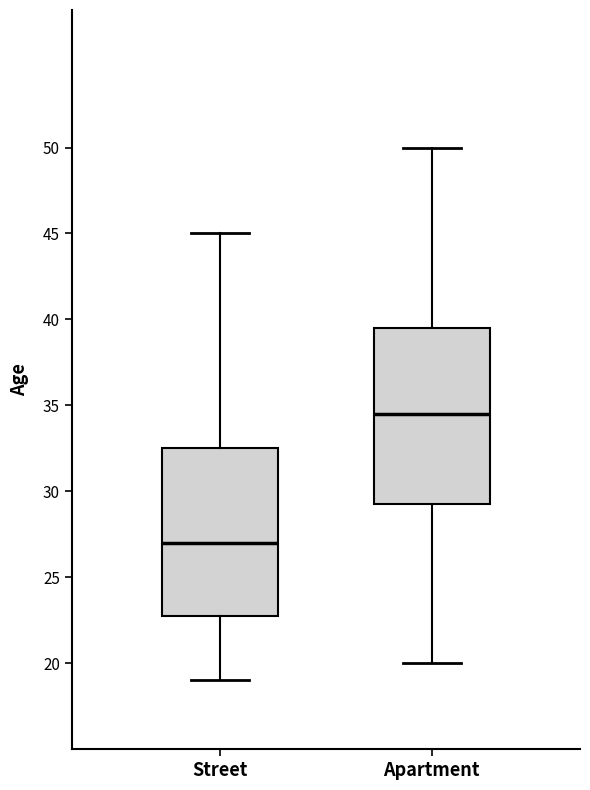

Where does the median line of the box for Street sit on the y-axis? The values are not printed on the chart, so give them approximately, as read against the axis.

27.0